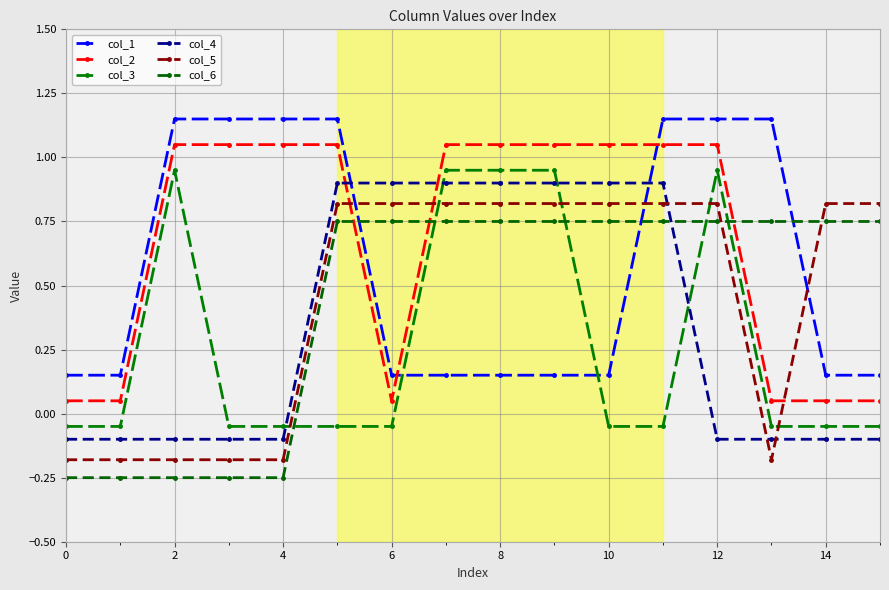

How many categories are shown in the chart?

16